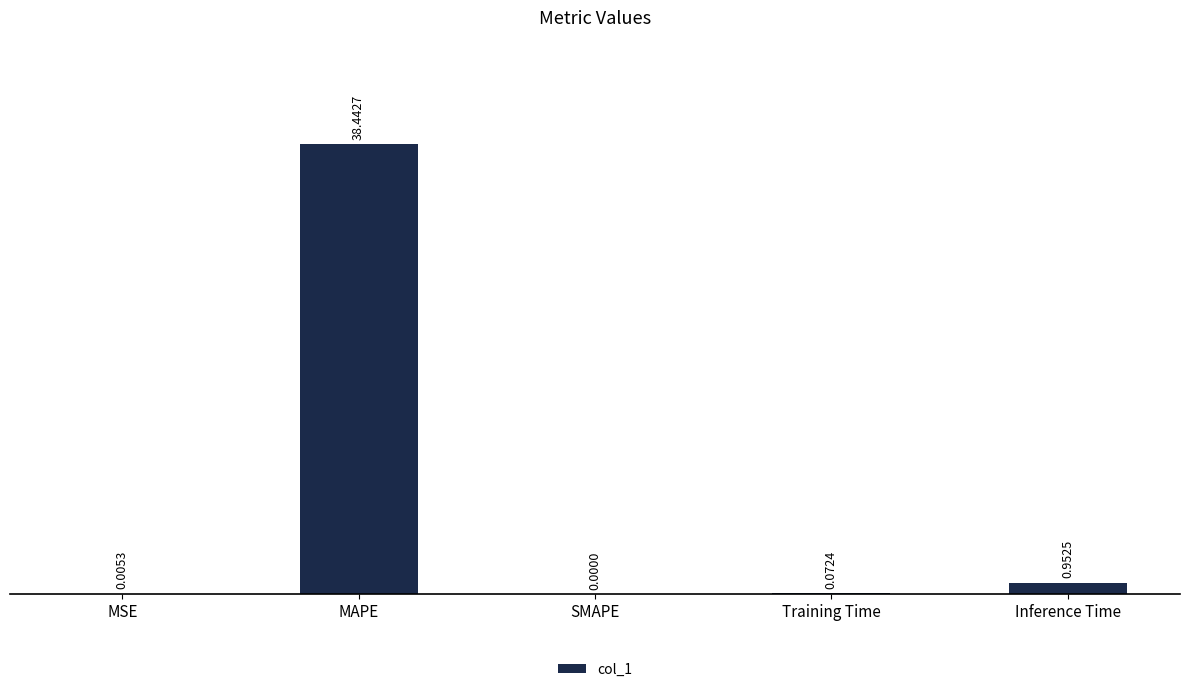

Where is the data nearest to the value 19?

Inference Time